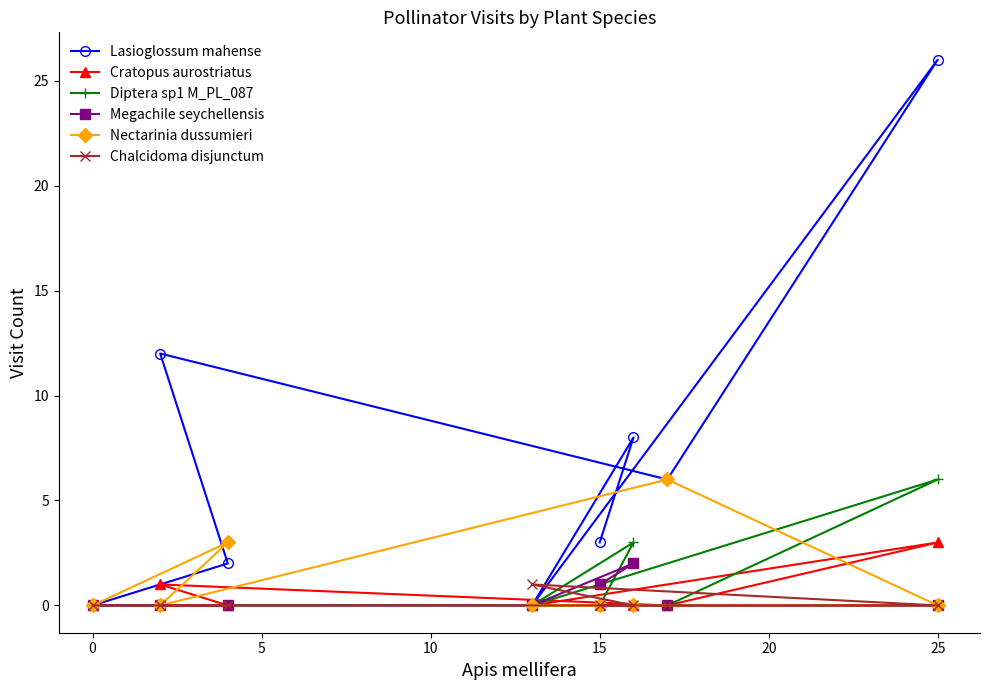

Is the value of Cratopus aurostriatus at 15 greater than the value of Lasioglossum mahense at 15?

No